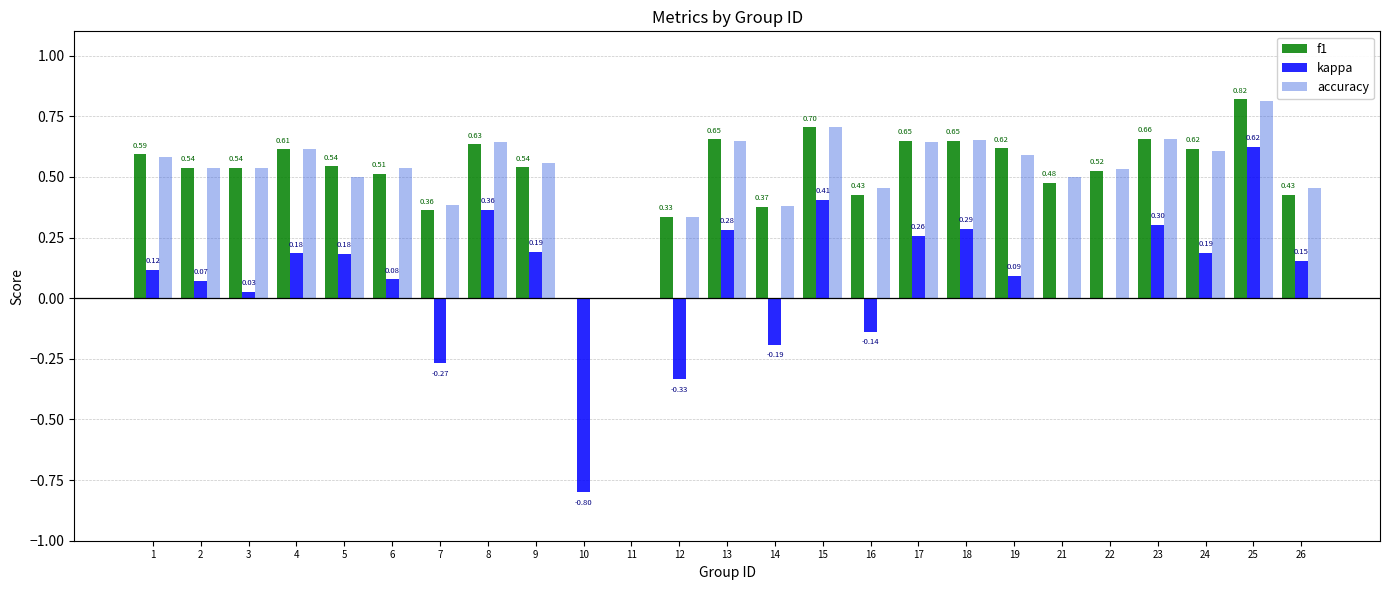

Count the f1 values in the range 0 to 1.

25